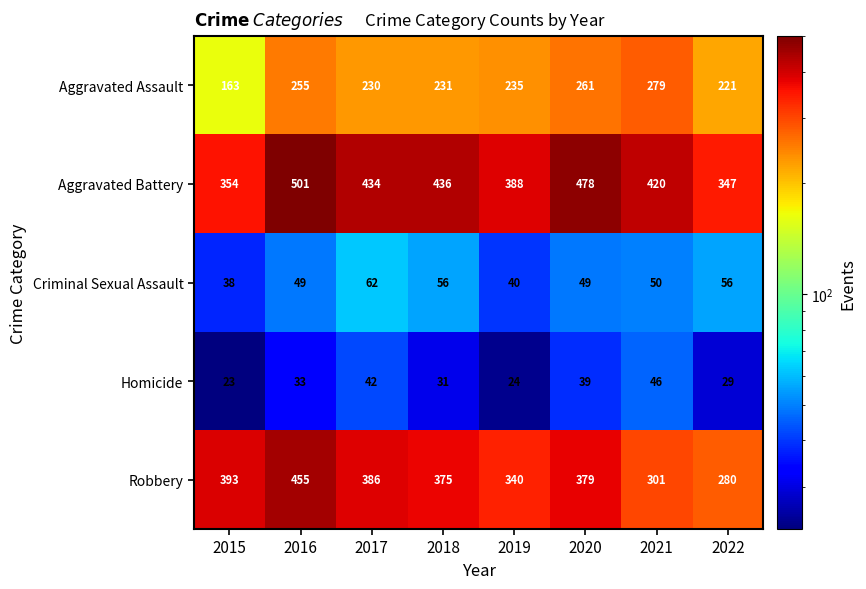

What is the sum of the Aggravated Battery values at 2019 and 2017?

822